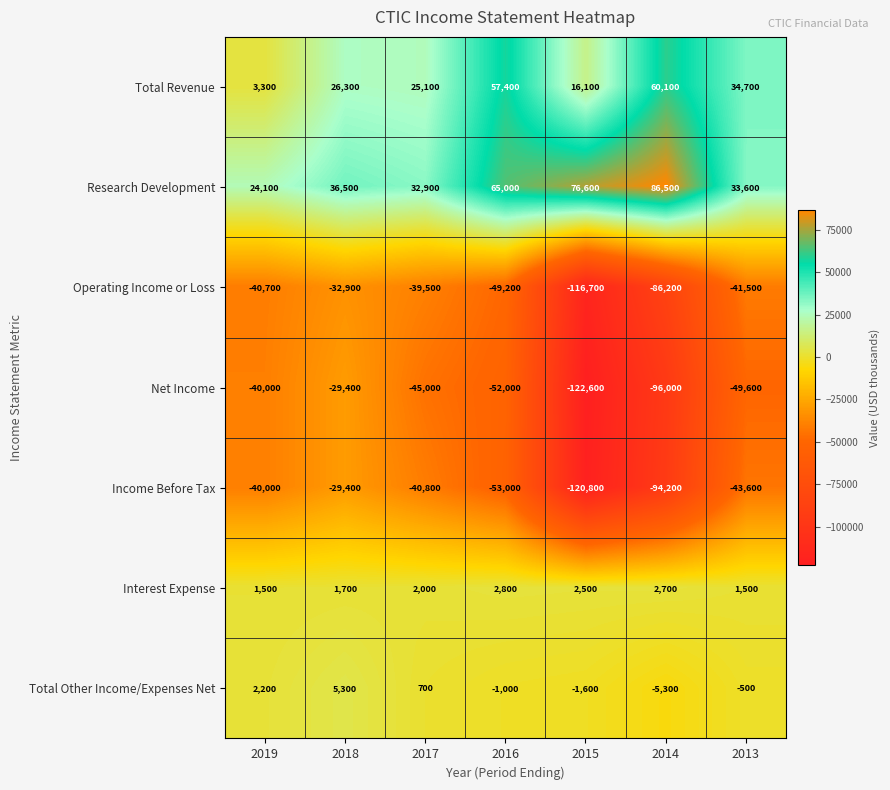

Rank the series at 2017 from highest to lowest value.

Research Development, Total Revenue, Interest Expense, Total Other Income/Expenses Net, Operating Income or Loss, Income Before Tax, Net Income